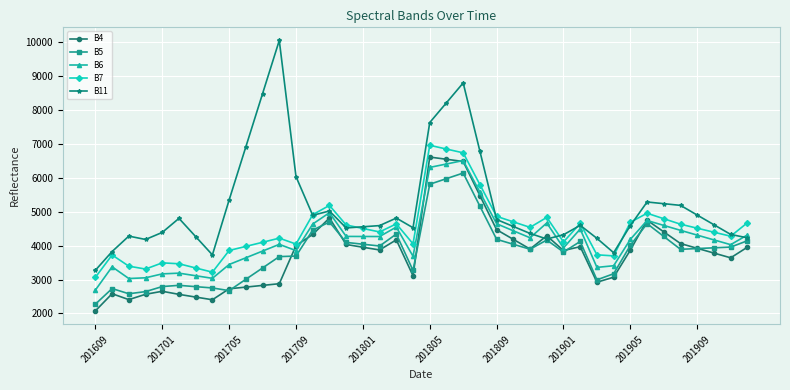

Which series has the largest total across all categories?

B11